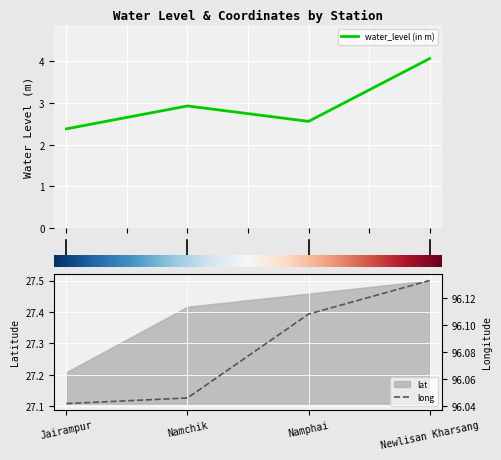

What is the value of the long point at the 3rd from the left?

96.1